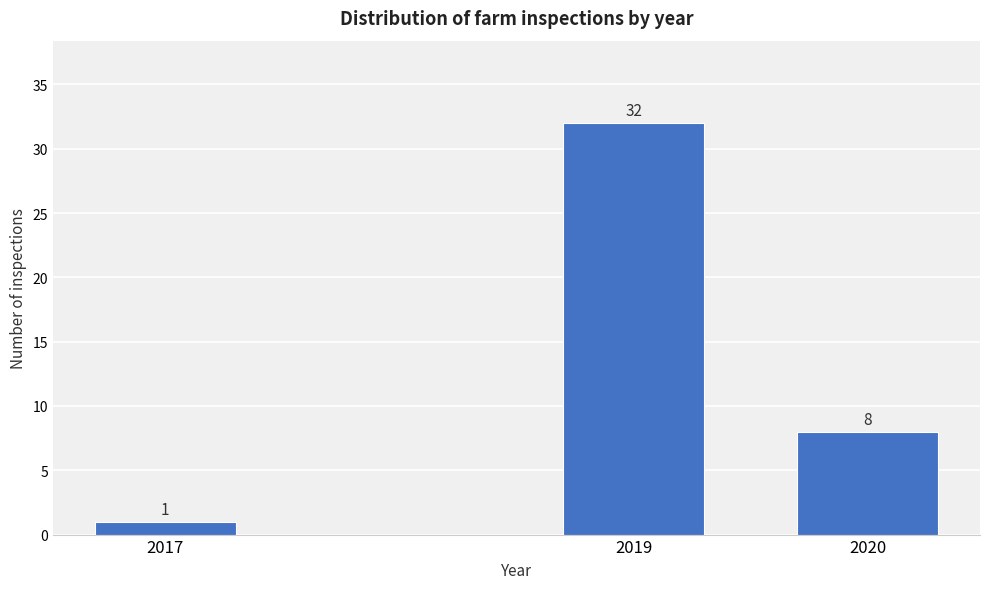

Reading right to left, list all the values displayed in this chart.

8	32	1